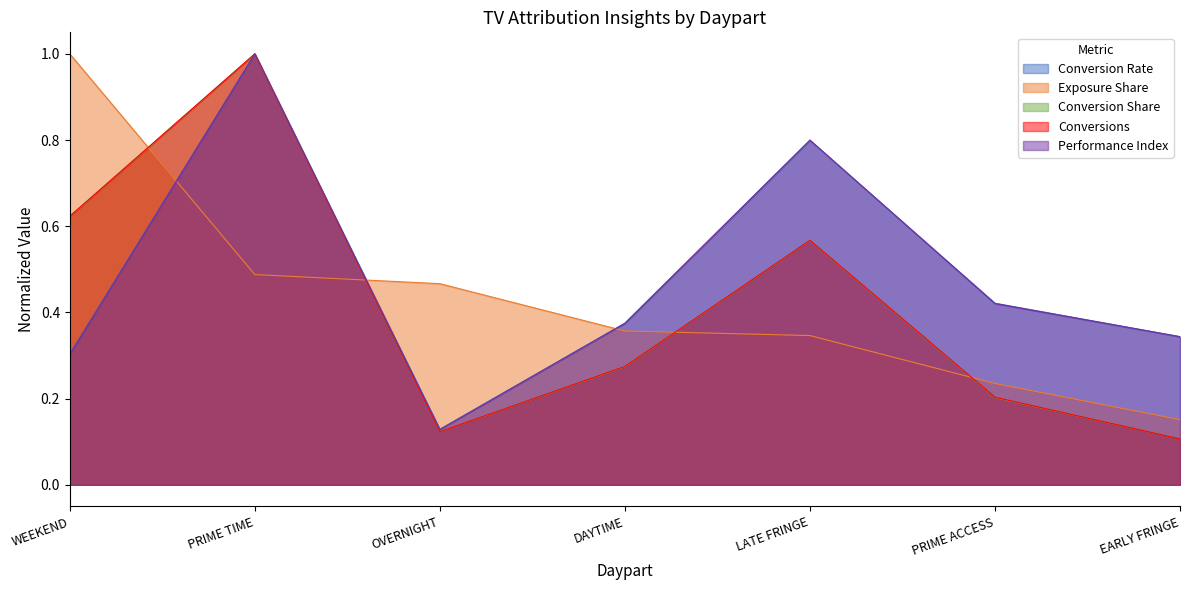

After their last crossing, which series has the higher values: Performance Index or Exposure Share?

Performance Index